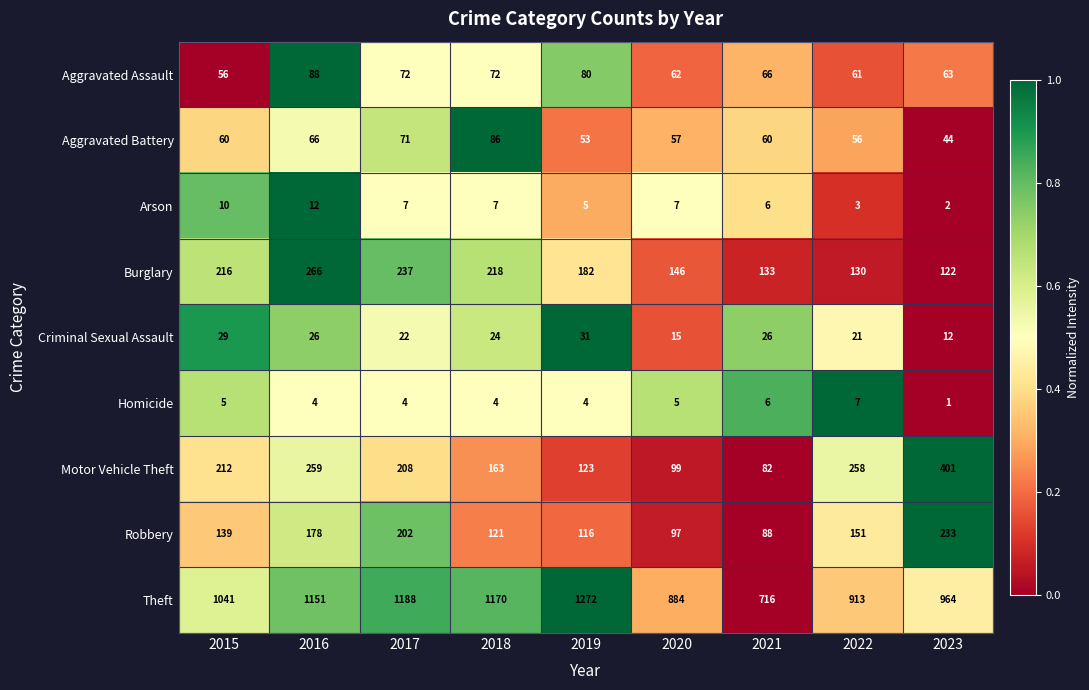

How many categories are shown in the chart?

9